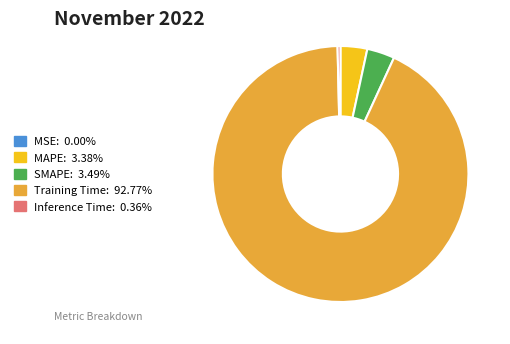

Is there a majority slice in this chart?

Yes